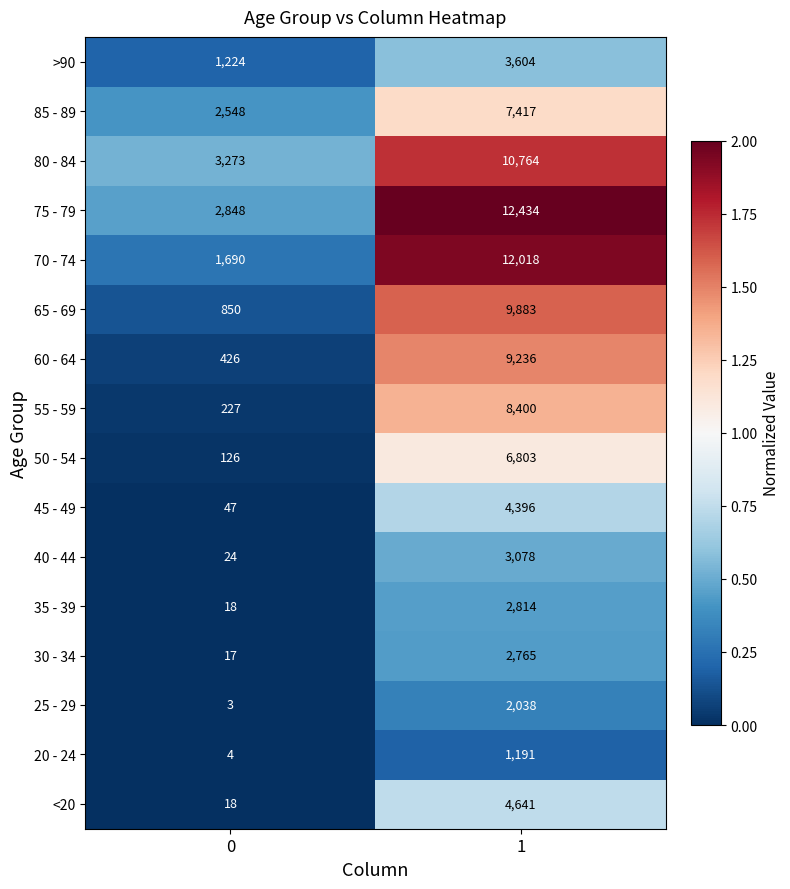

Which series has the largest total across all categories?

75 - 79